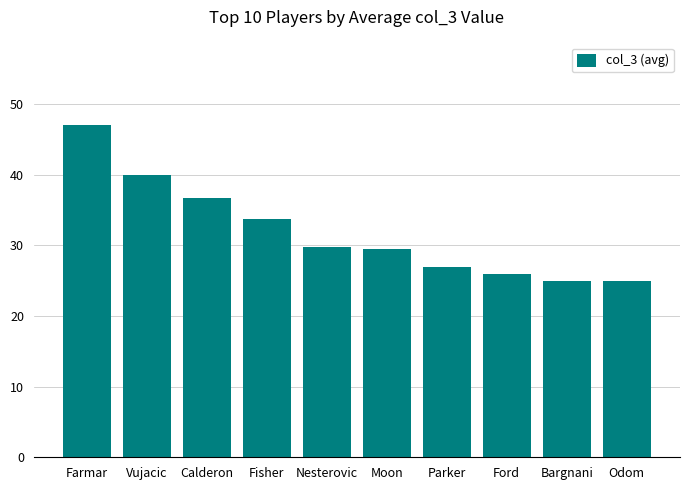

What is the difference between the second highest and second lowest values?

15.0